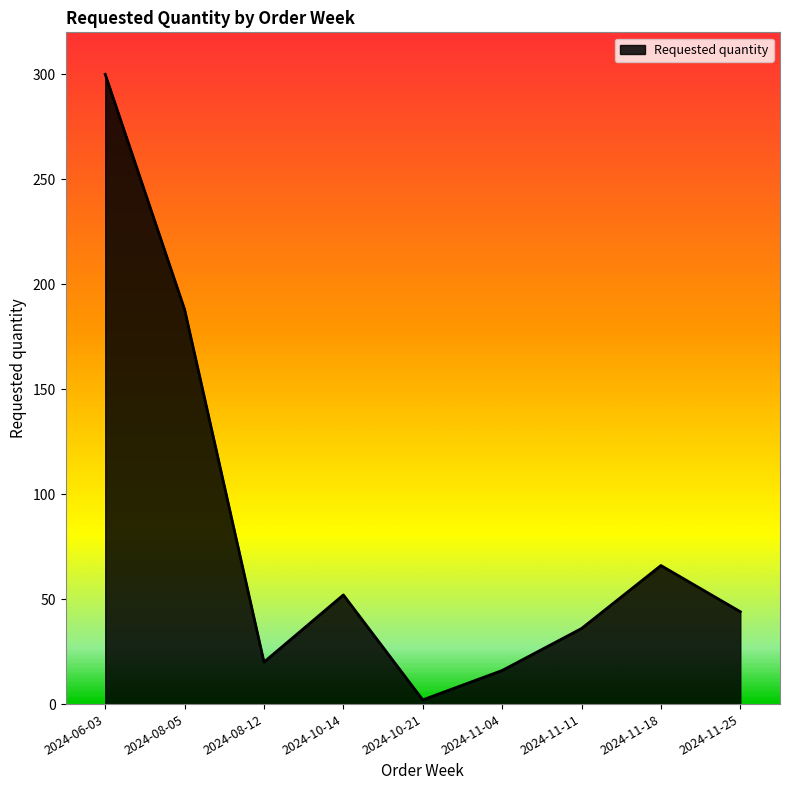

What position from the left is 2024-10-14?

4